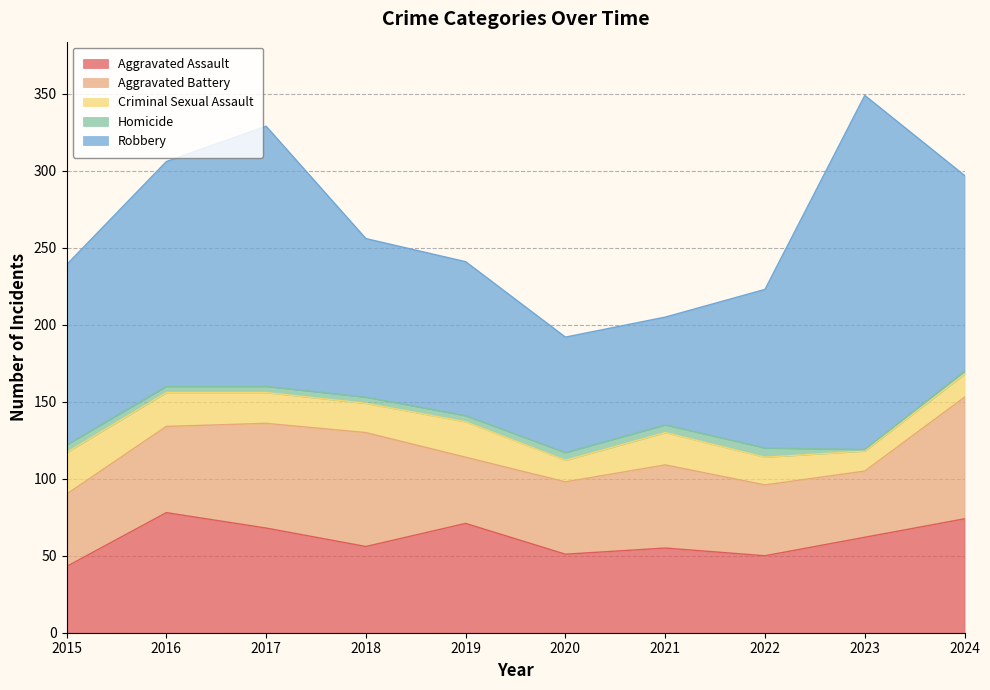

How many lines are shown in the chart?

5